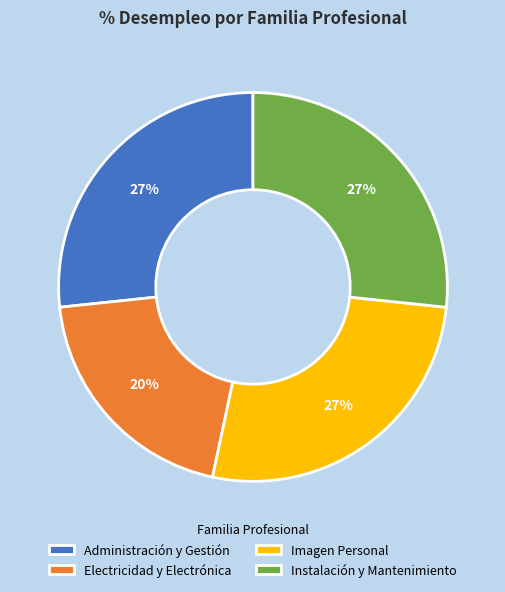

True or false: Instalación y Mantenimiento accounts for 38% of the total.

False